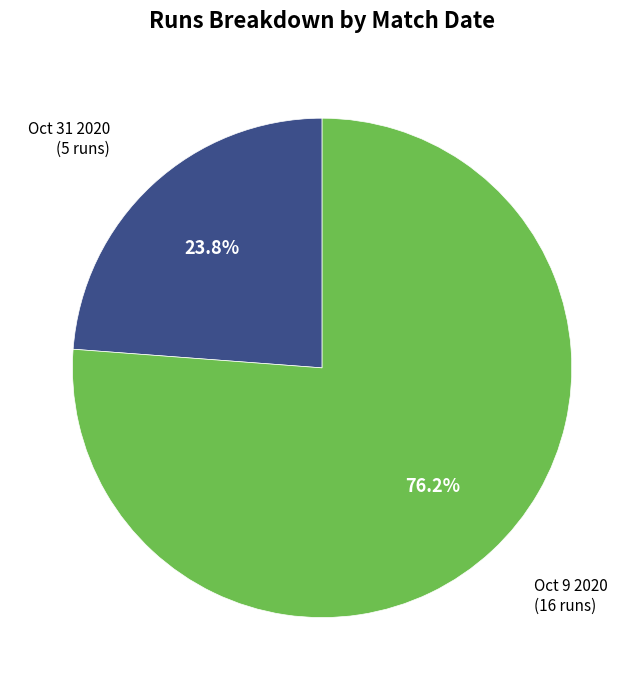

Does any single category account for the majority?

Yes